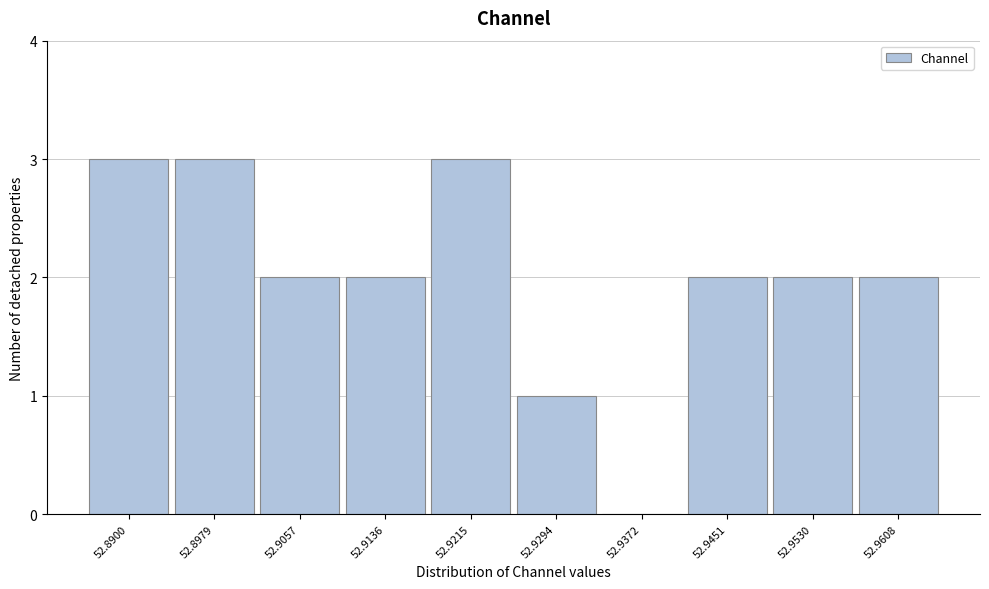

Reading left to right, list all the values displayed in this chart.

52.8900=3	52.8979=3	52.9057=2	52.9136=2	52.9215=3	52.9294=1	52.9372=0	52.9451=2	52.9530=2	52.9608=2